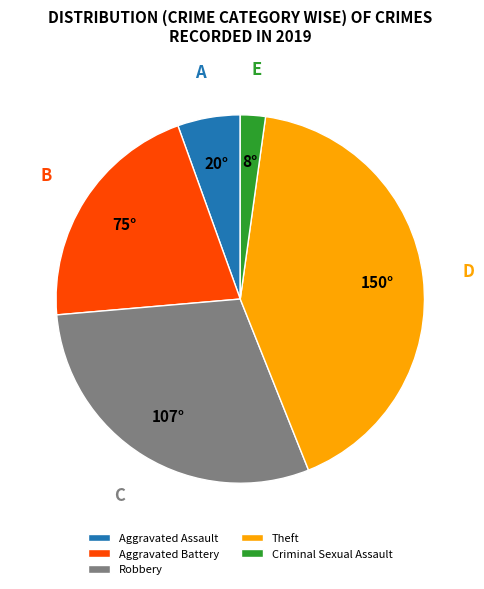

What is the smallest slice in the pie chart?

Criminal Sexual Assault